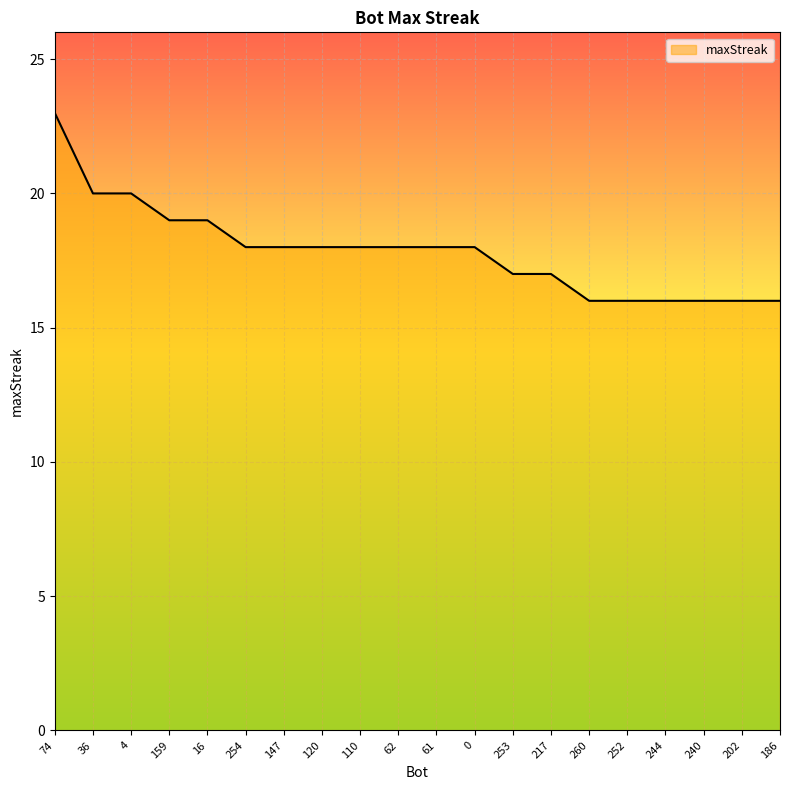

What position from the left is 253?

13